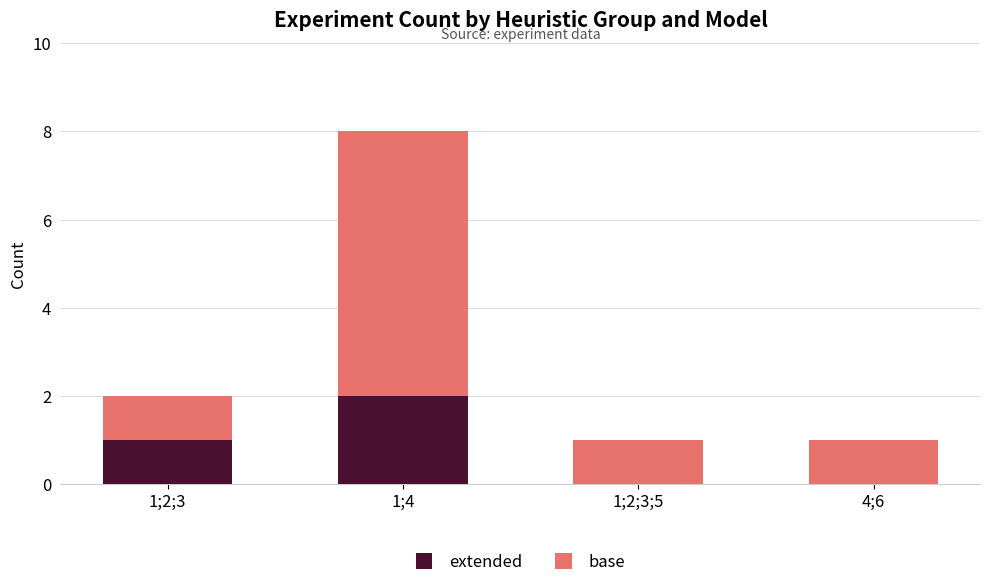

At which category is the sum across all series the highest?

1;4